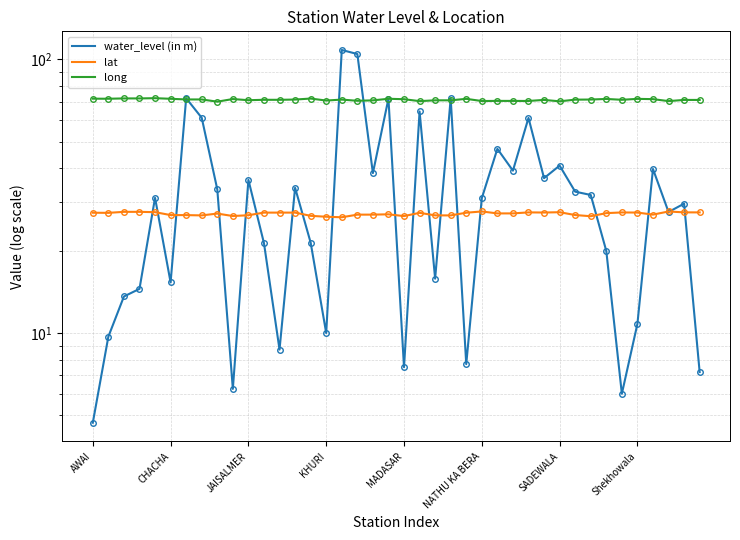

True or false: lat and long intersect in this chart.

False